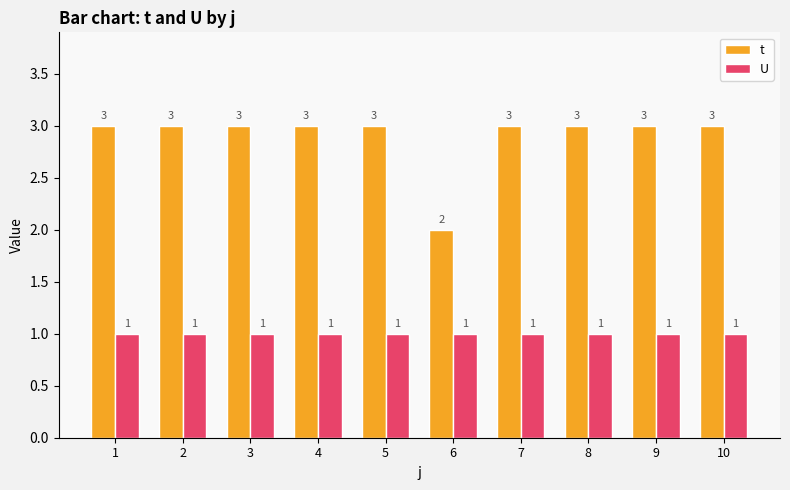

Between 6 and 10, which series saw the biggest shift?

t